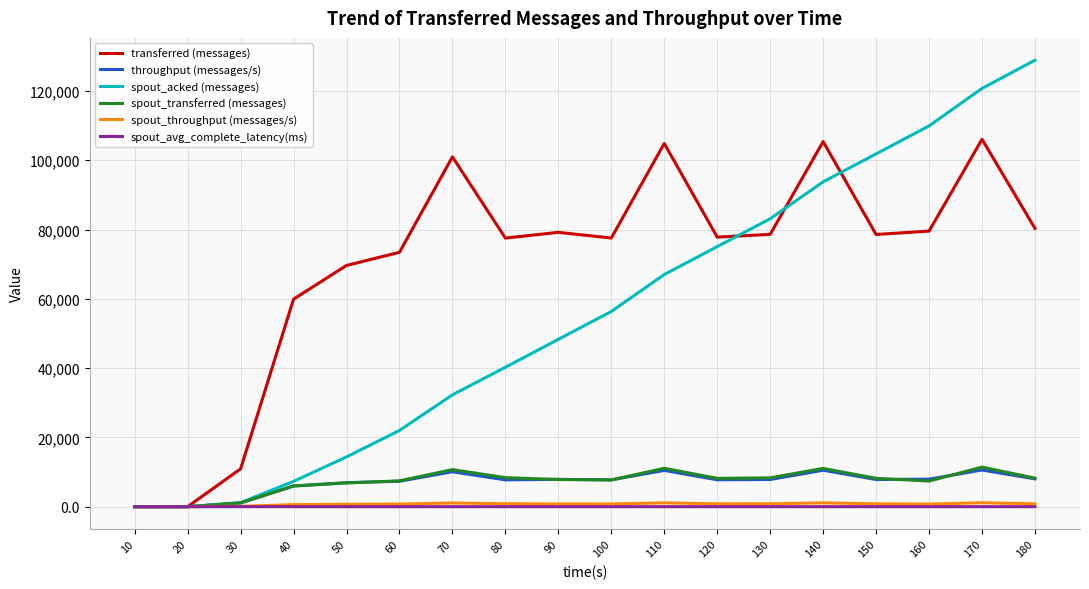

Which series has the largest total across all categories?

transferred (messages)